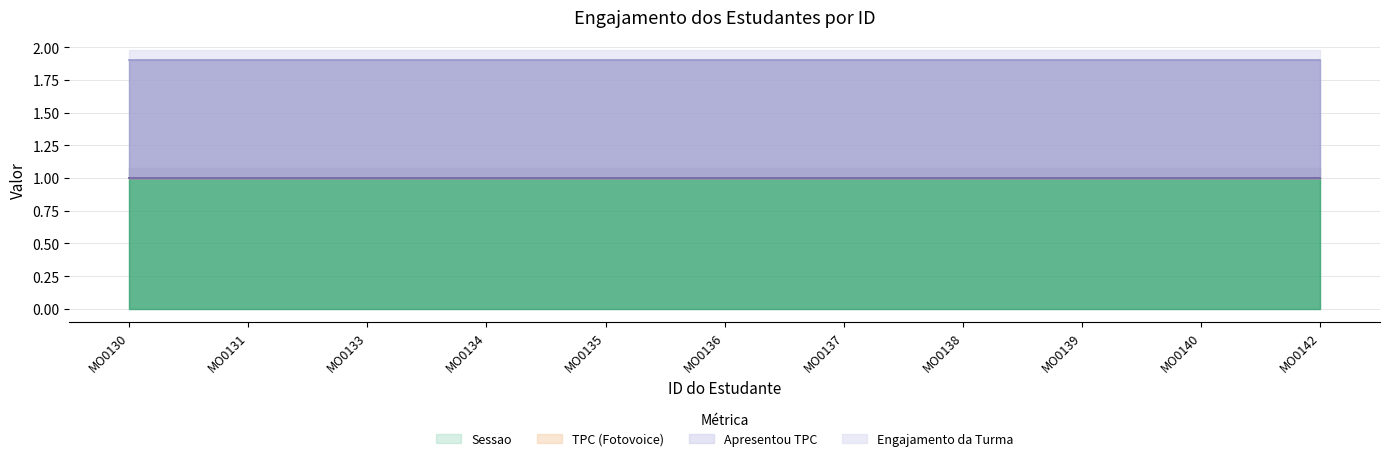

At which label does TPC (Fotovoice) reach its peak?

MO0130